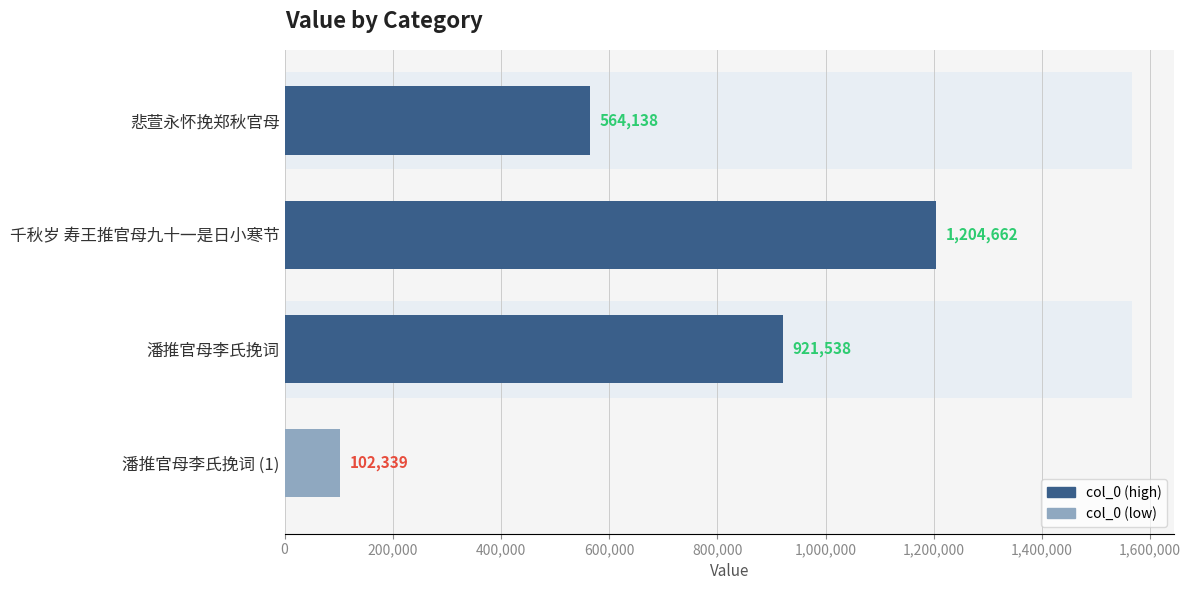

True or false: the data shows 439169 at 潘推官母李氏挽词.

False